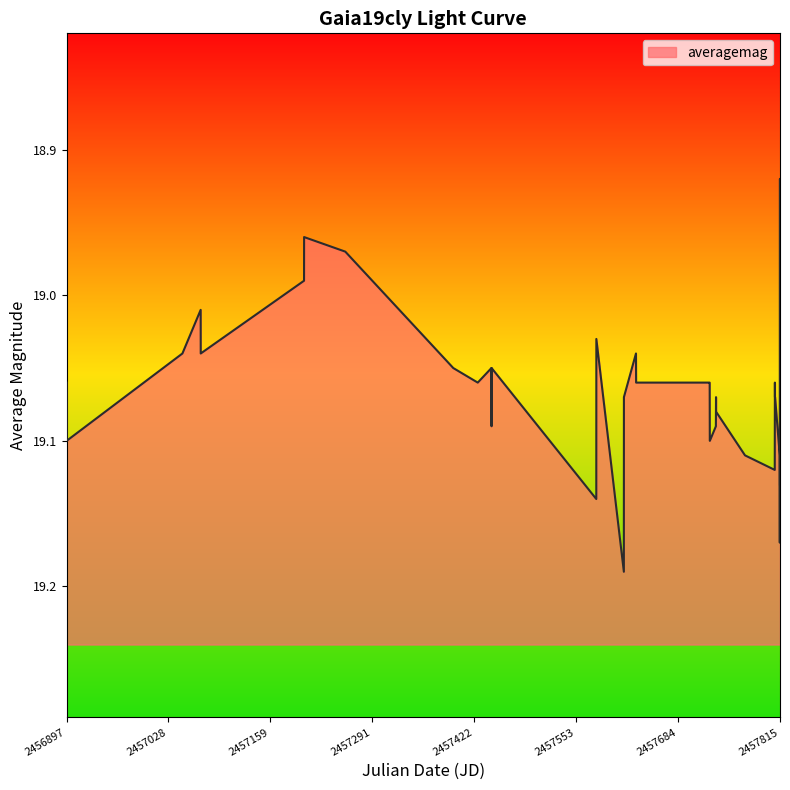

What is the sum of all values?

667.3